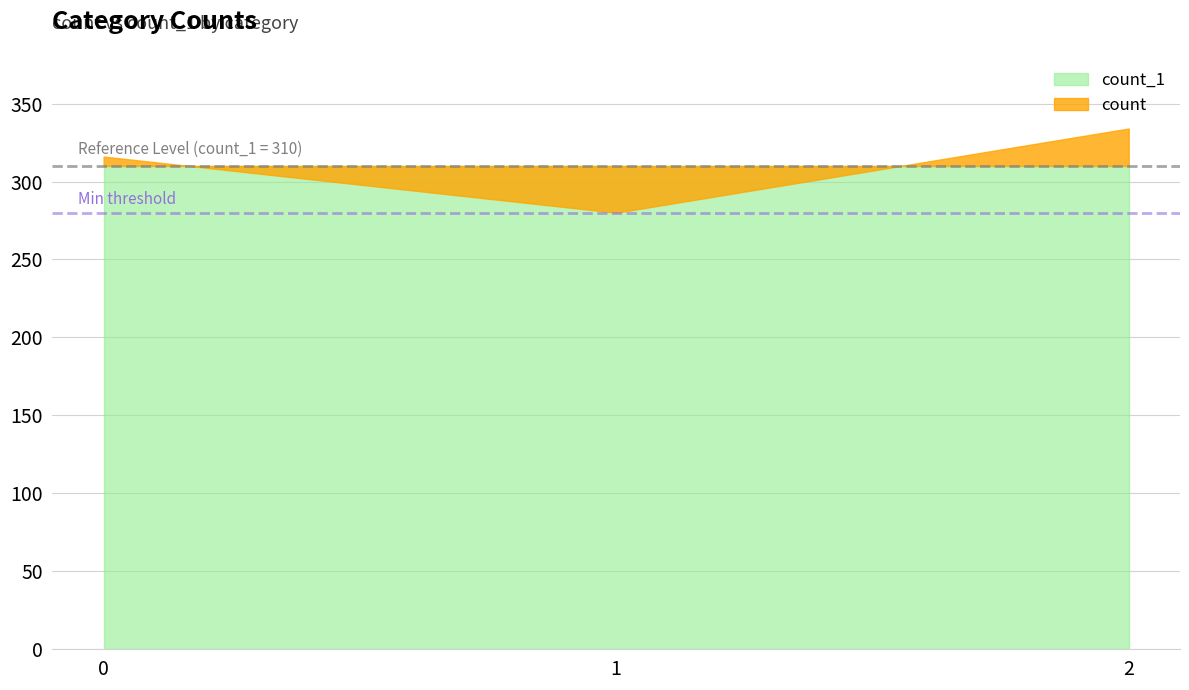

At which category is the sum across all series the highest?

2